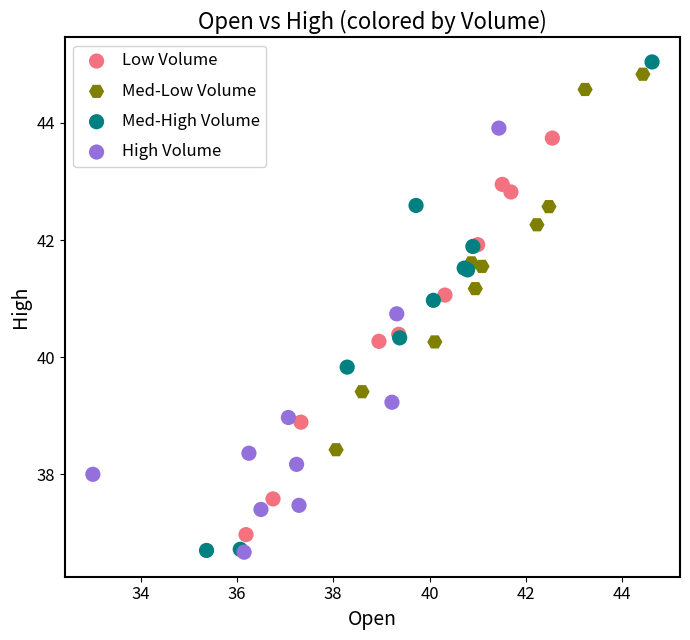

Which series has the widest spread of Y values?

Med-High Volume